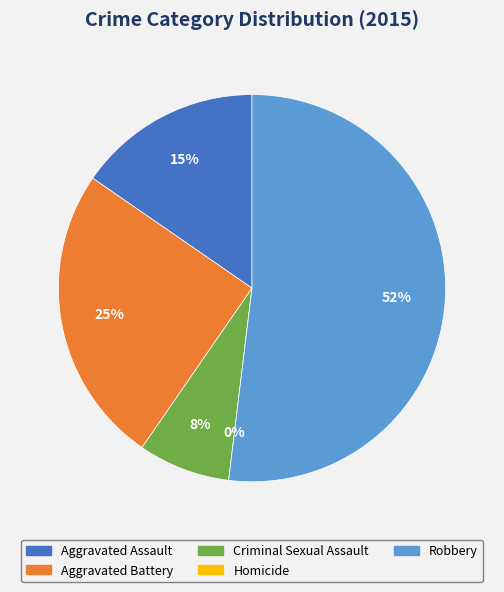

How many segments does this pie chart have?

5